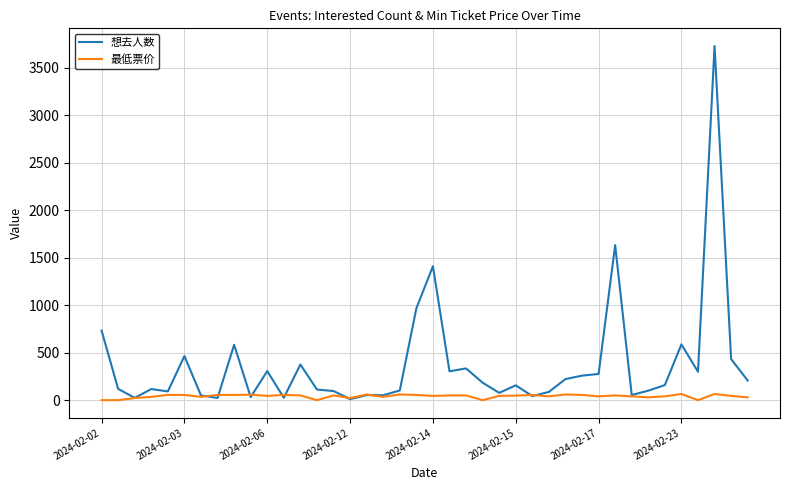

List the series in order of their peak value, lowest first.

最低票价, 想去人数